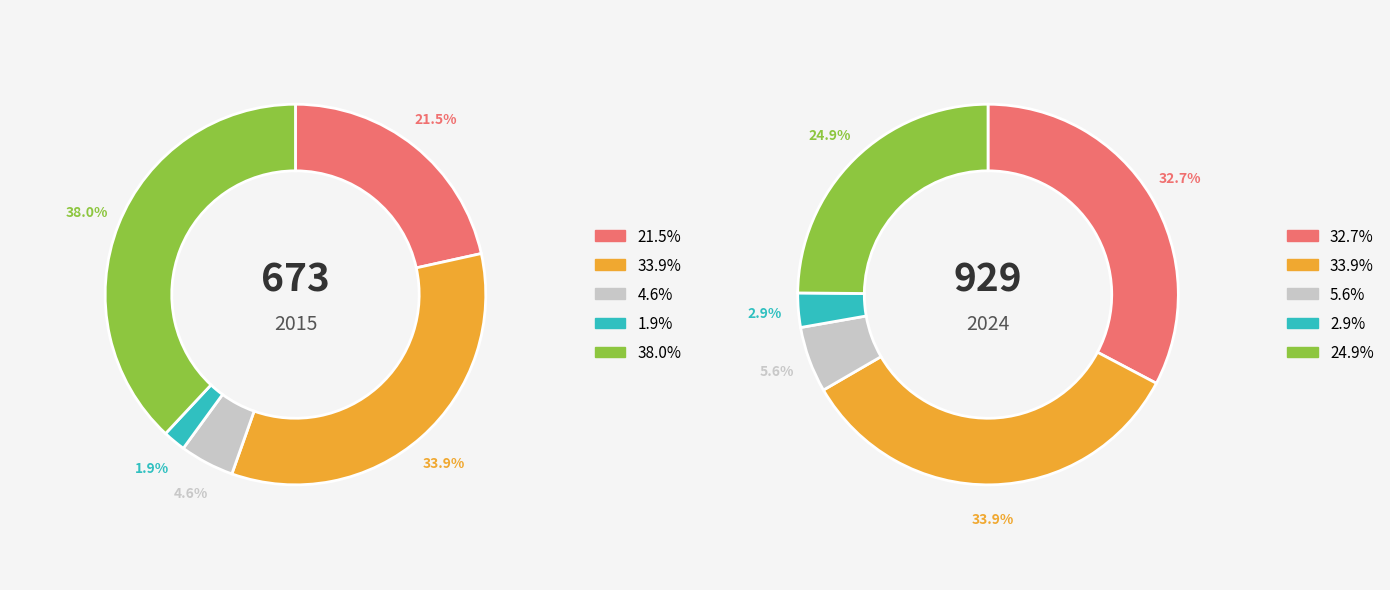

To the nearest percent, what portion does values_2024 represent?

34%